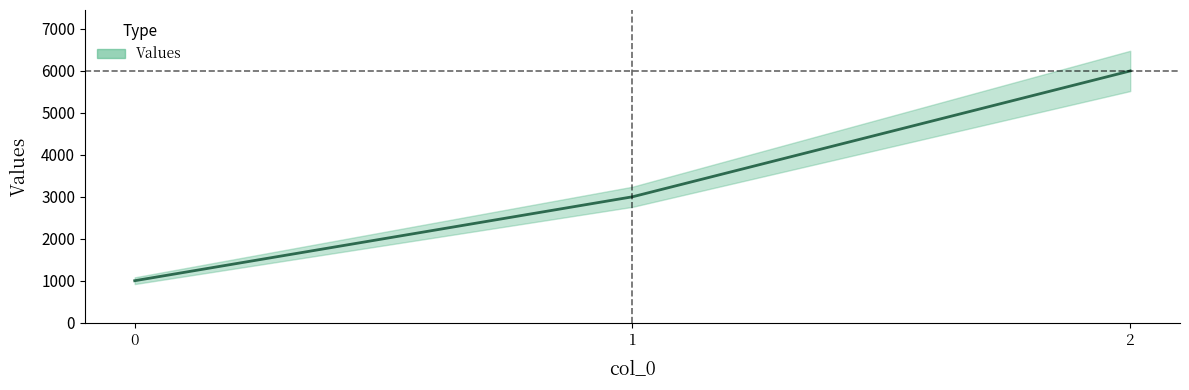

How many lines are shown in the chart?

1